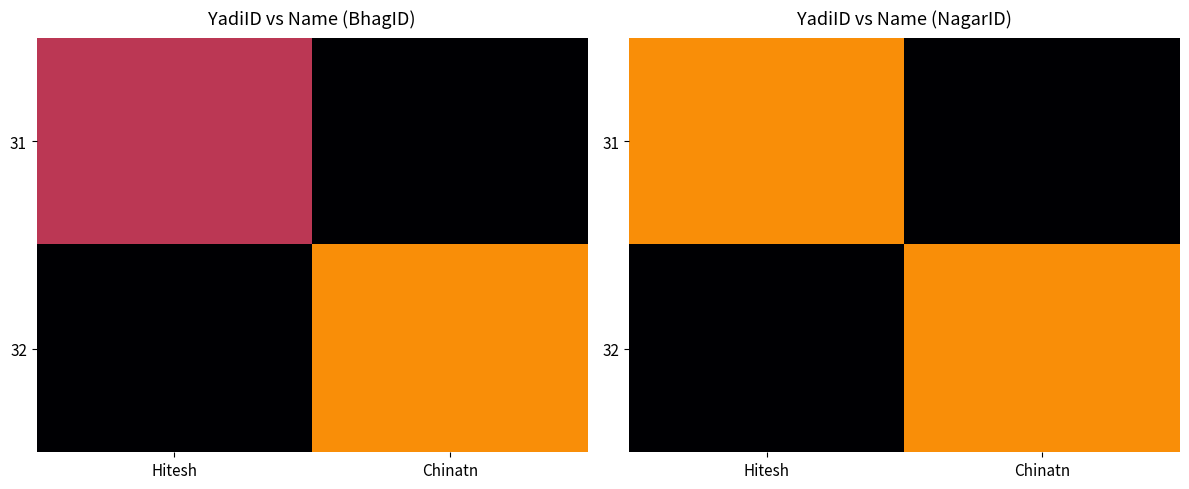

At which category is the sum across all series the highest?

Hitesh